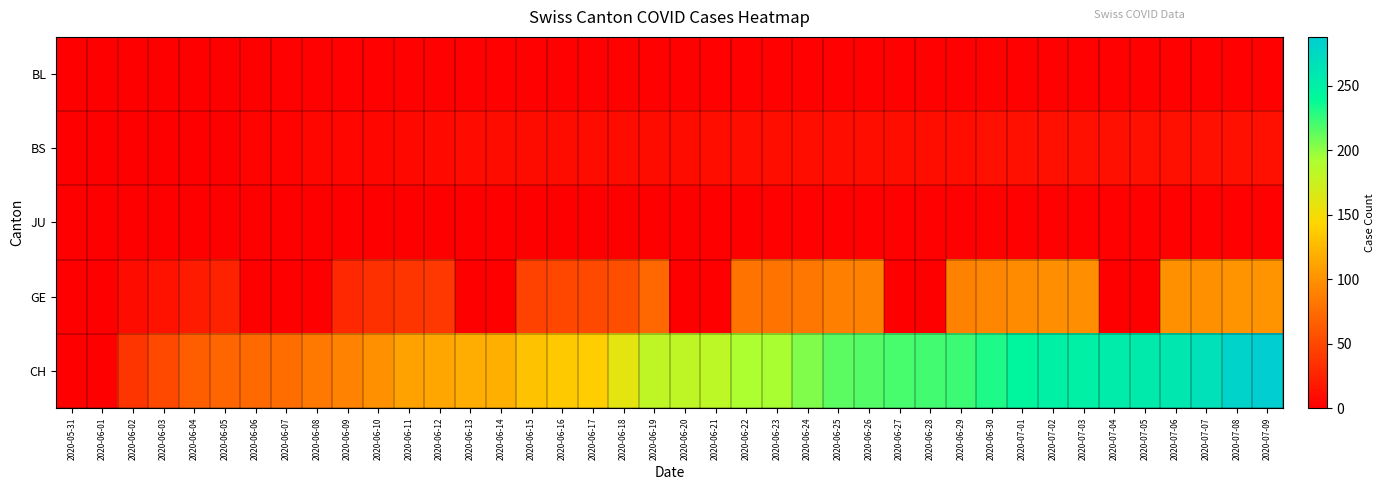

At which category is the sum across all series the highest?

2020-07-09